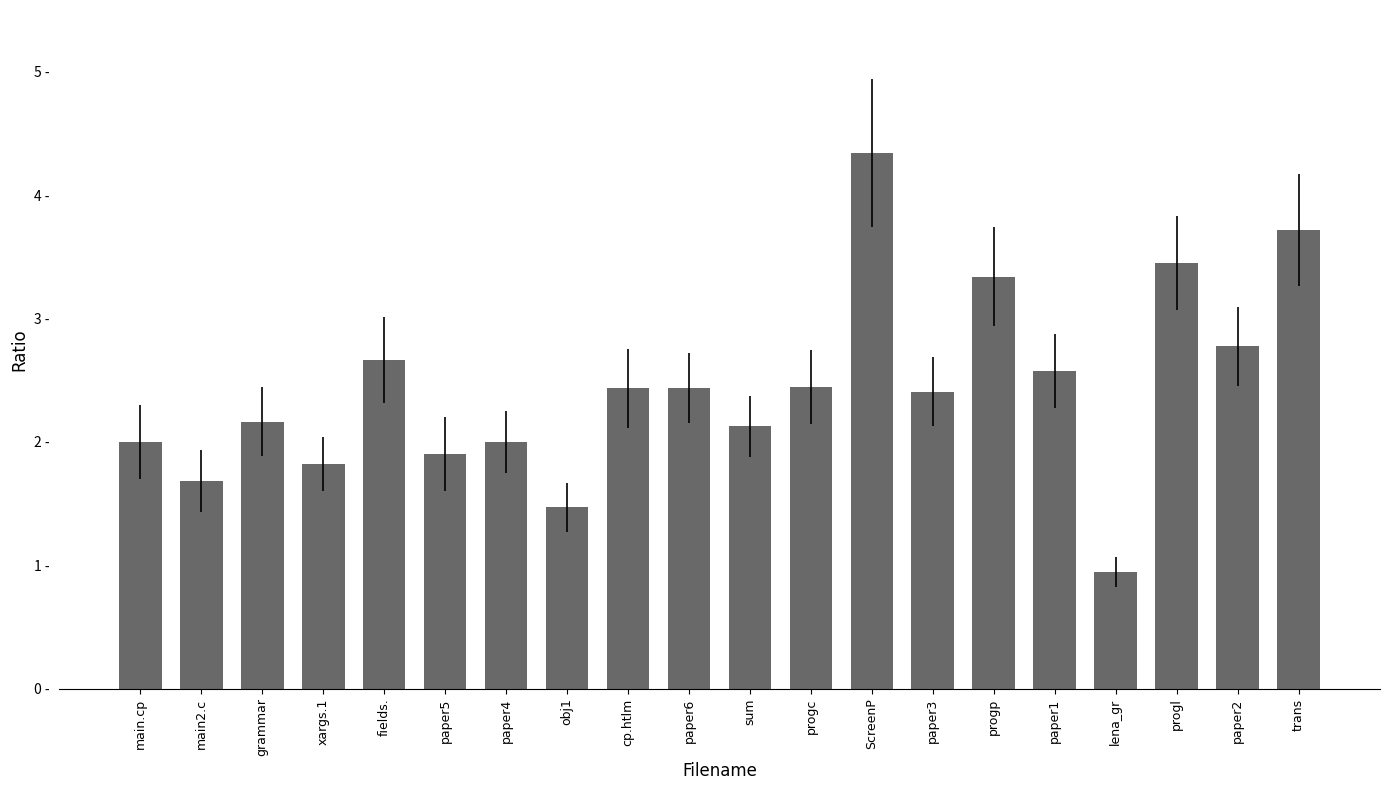

Does the chart contain any negative values?

No